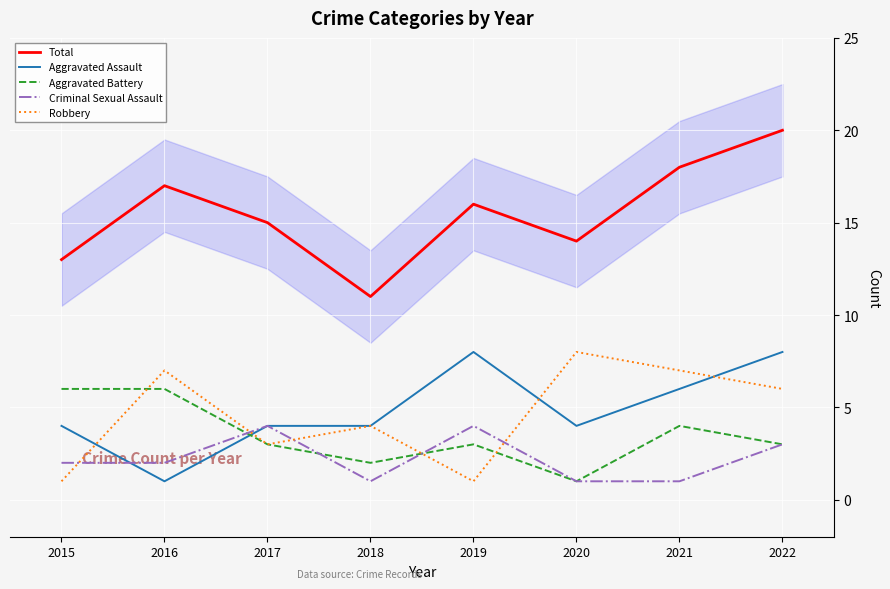

At how many categories does at least one series exceed 8?

8